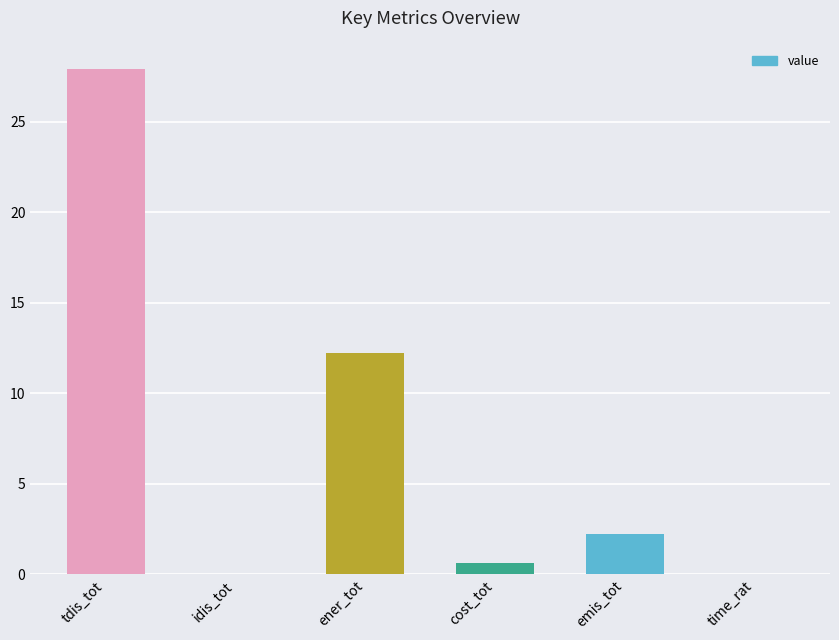

What is the sum of all values?

43.0